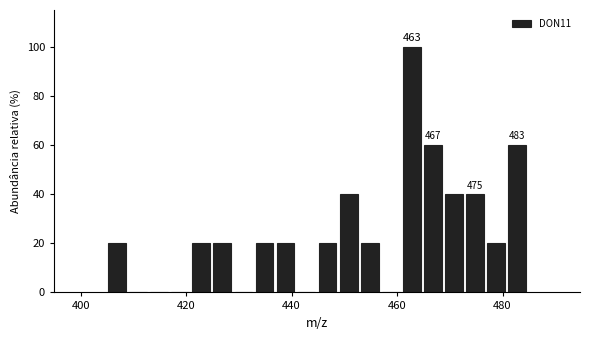

Read against the x-axis, roughly where is the centre of the tallest bar?

462